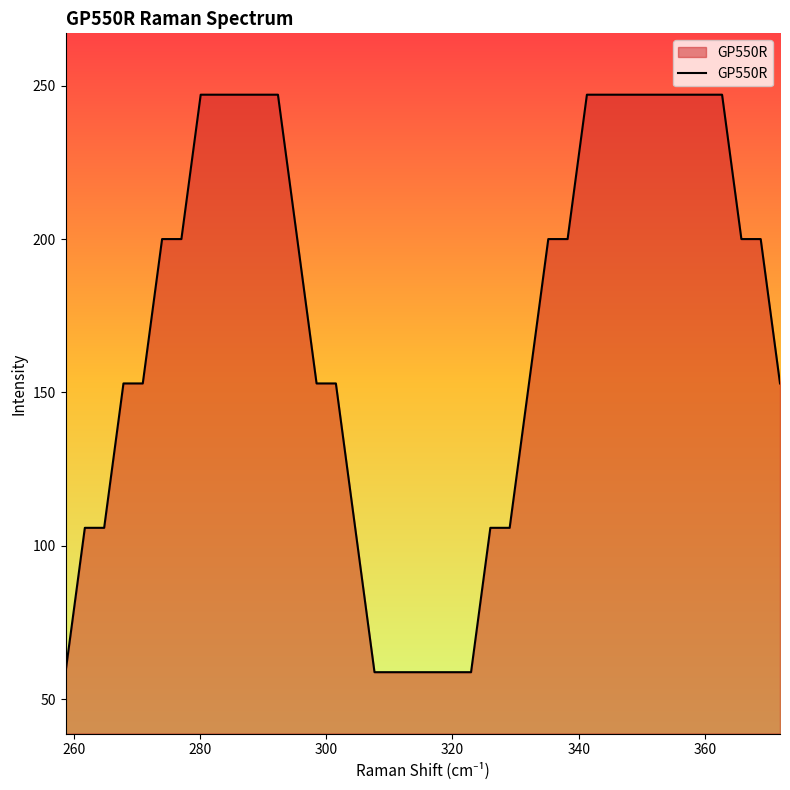

What is the difference between the maximum and minimum values?

188.2